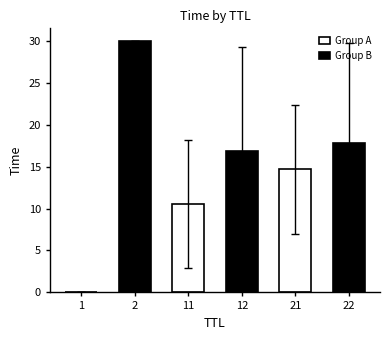

How many groups of bars are there?

3